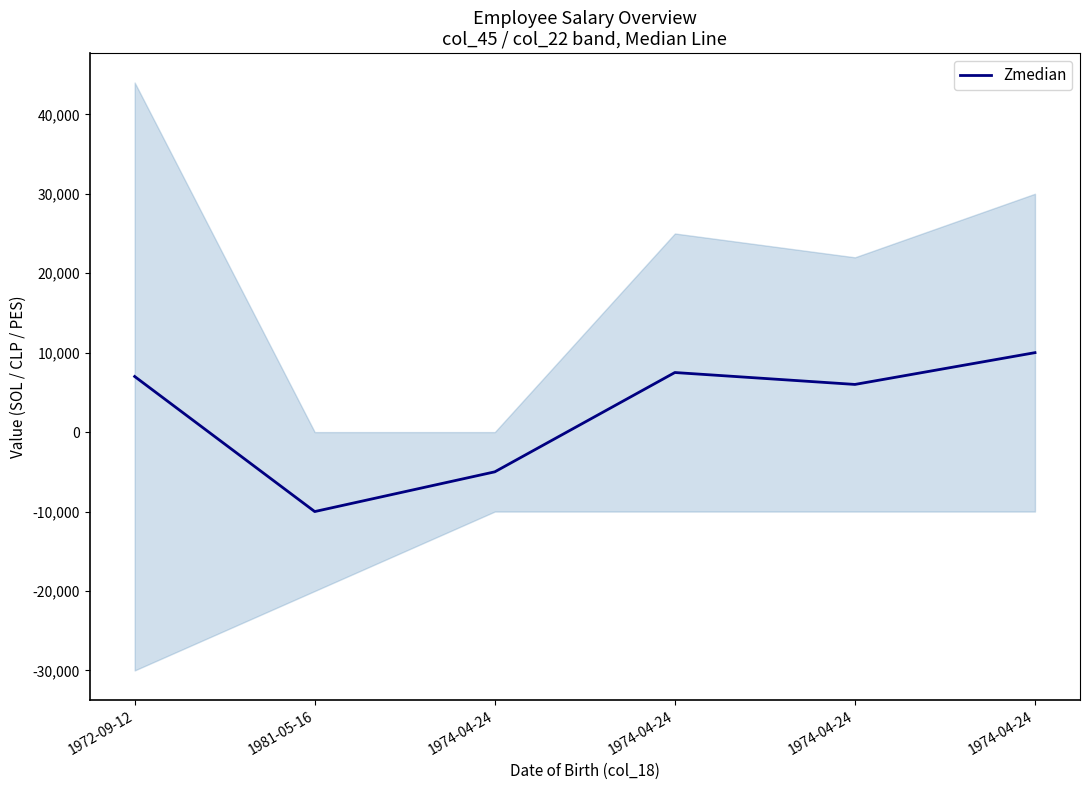

What is the sum of the values at 1972-09-12 and 1981-05-16?

-3000